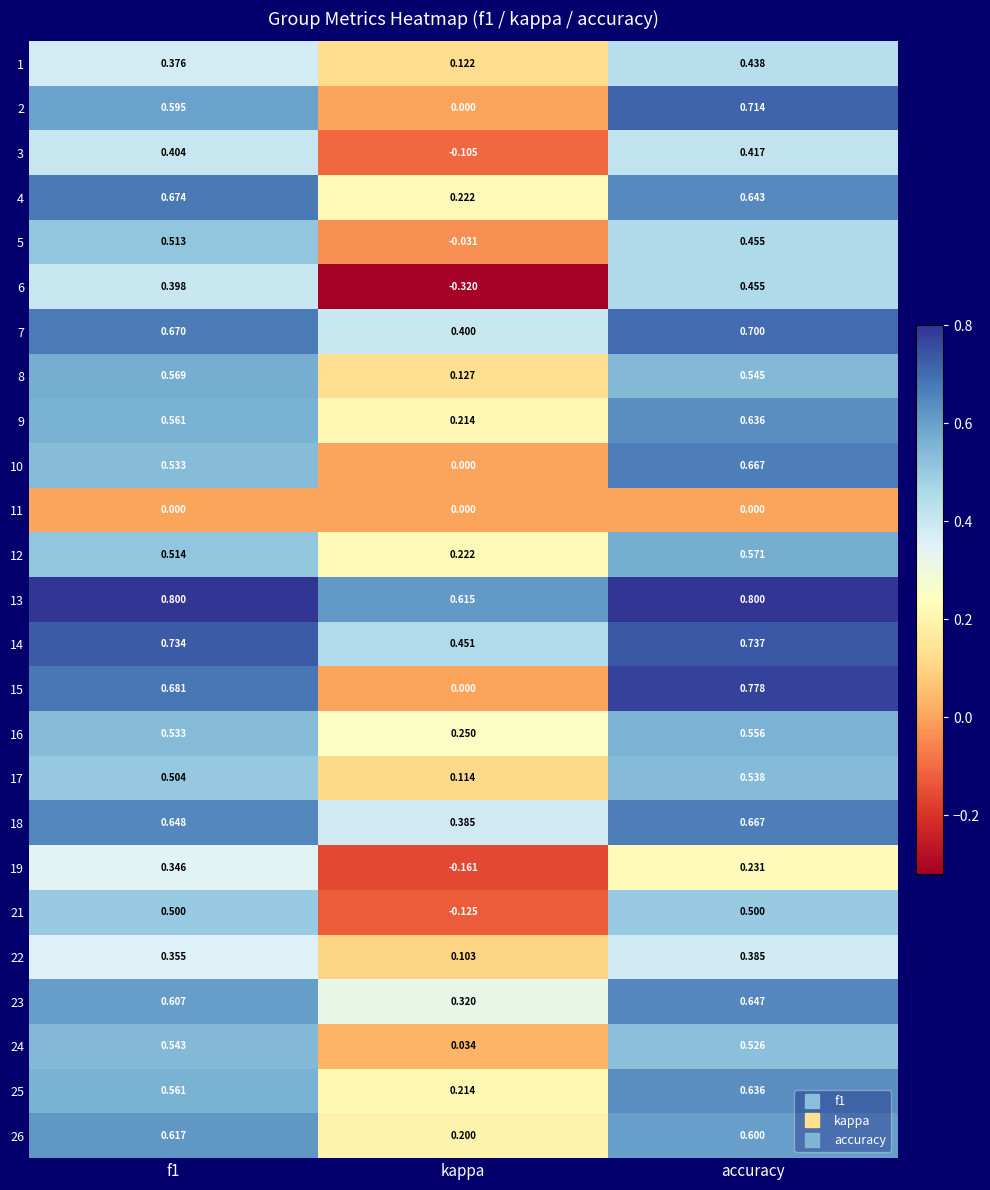

Which category has the lowest value in the 7 series?

kappa